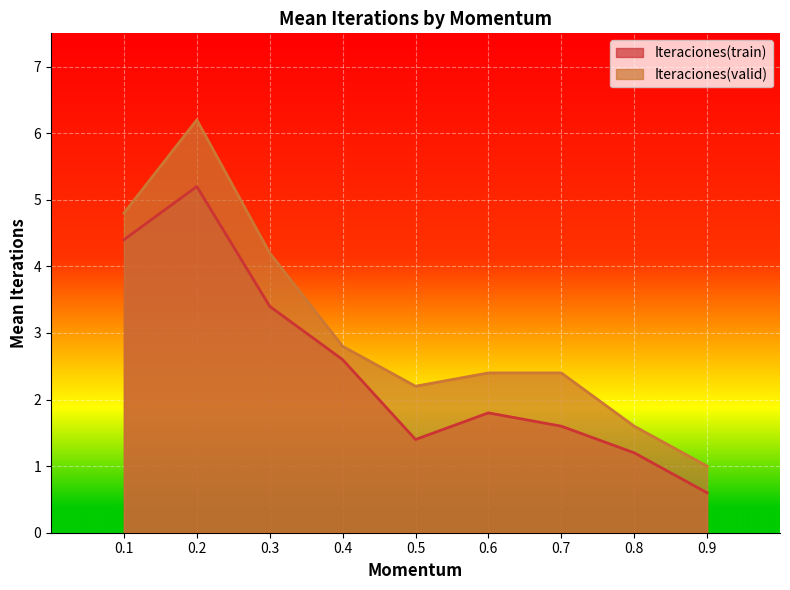

Reading left to right, list all the values displayed in this chart.

Iteraciones(train): 0.1=4.4	0.2=5.2	0.3=3.4	0.4=2.6	0.5=1.4	0.6=1.8	0.7=1.6	0.8=1.2	0.9=0.6
Iteraciones(valid): 0.1=4.8	0.2=6.2	0.3=4.2	0.4=2.8	0.5=2.2	0.6=2.4	0.7=2.4	0.8=1.6	0.9=1.0